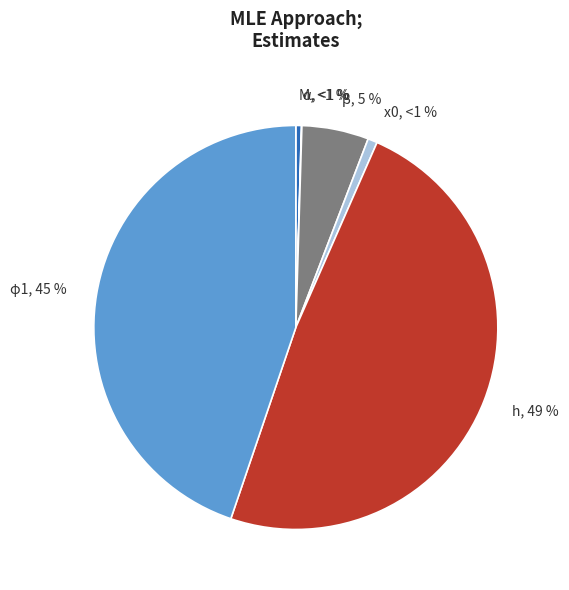

How much of the chart is everything except M?

99.6%